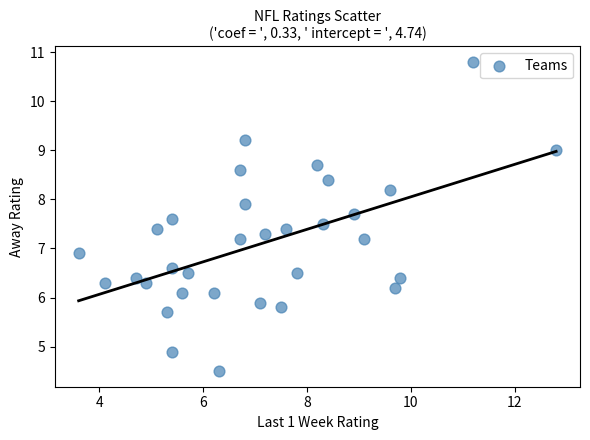

What is the range of Y values (max minus min)?

6.3